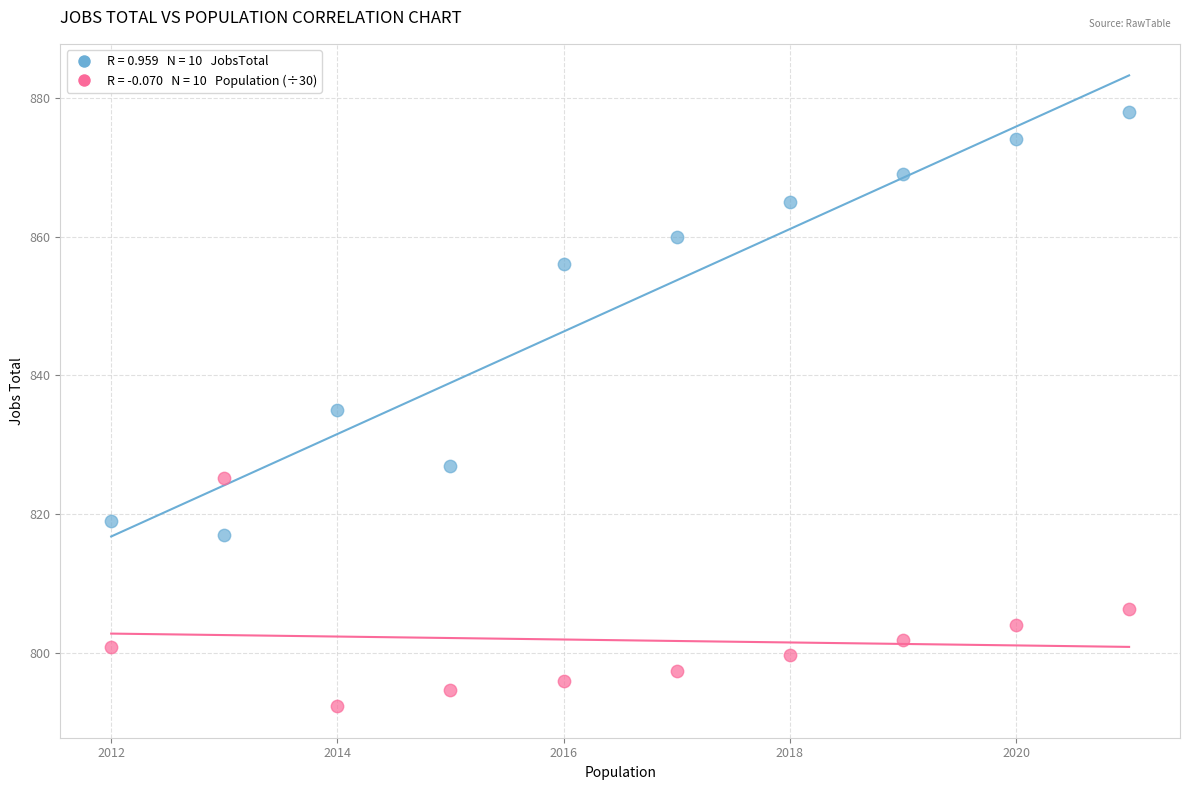

Across all data points, what is the range of X values (max minus min)?

9.0